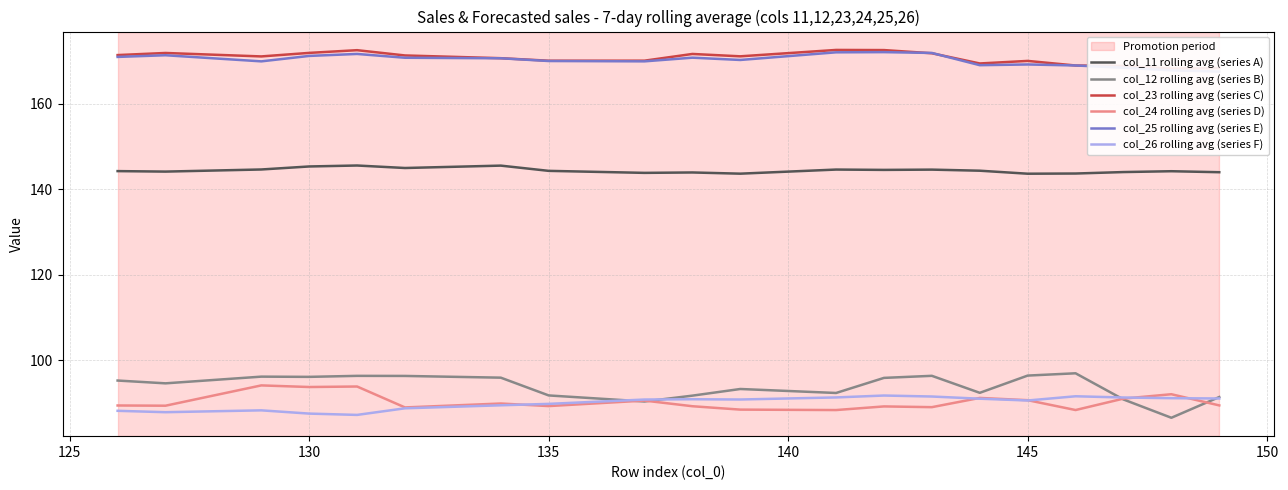

Rank the series by their maximum value, from highest to lowest.

col_23 rolling avg (series C), col_25 rolling avg (series E), col_11 rolling avg (series A), col_12 rolling avg (series B), col_24 rolling avg (series D), col_26 rolling avg (series F)